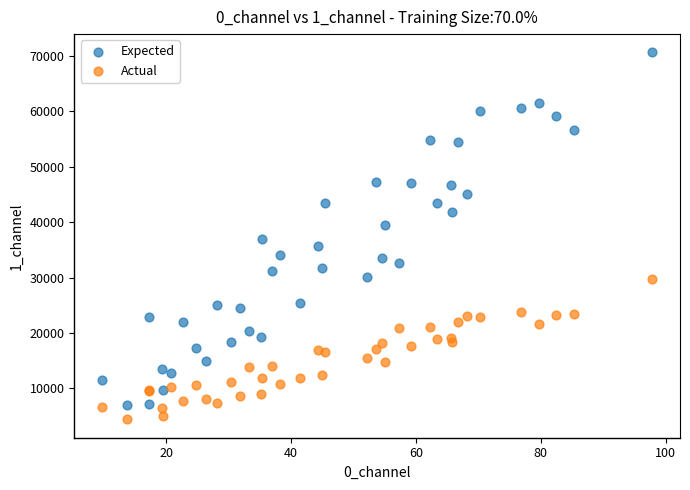

Which series reaches the minimum Y coordinate?

Actual